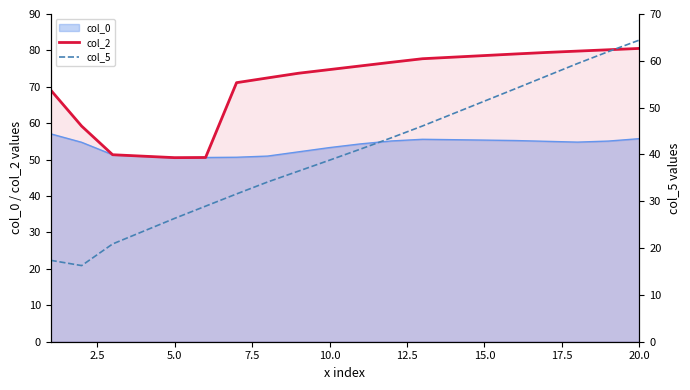

At how many categories does at least one series exceed 66?

15